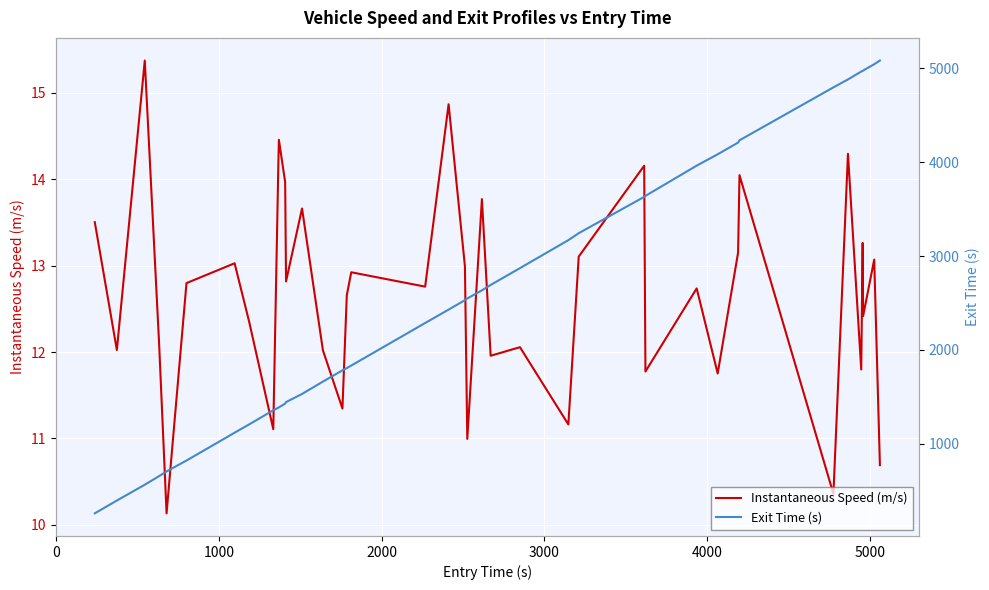

True or false: Exit Time (s) and Instantaneous Speed (m/s) cross at least once.

False